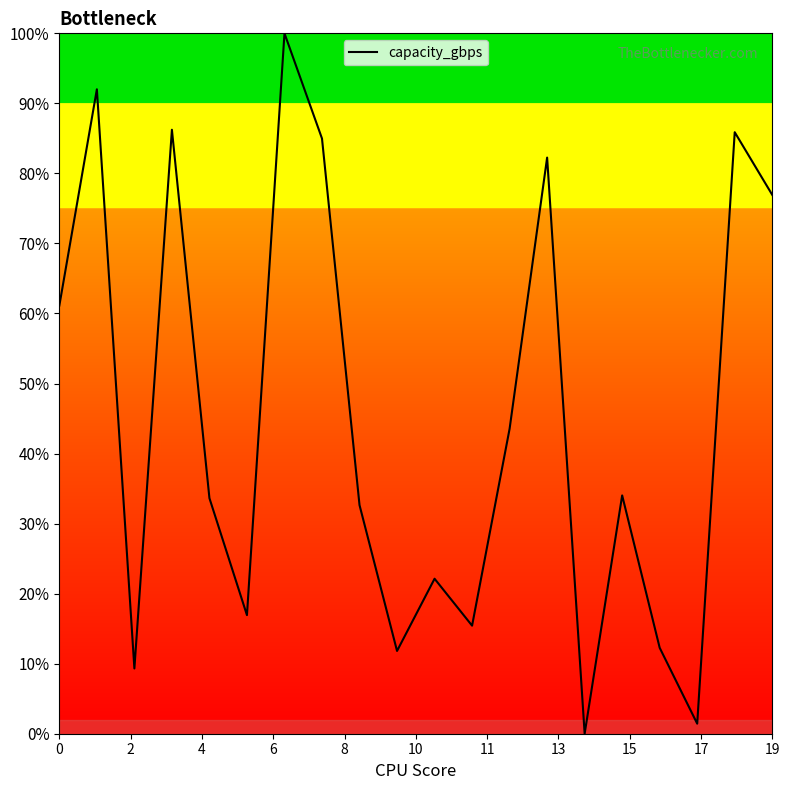

What is the maximum value shown in the chart?

100.0